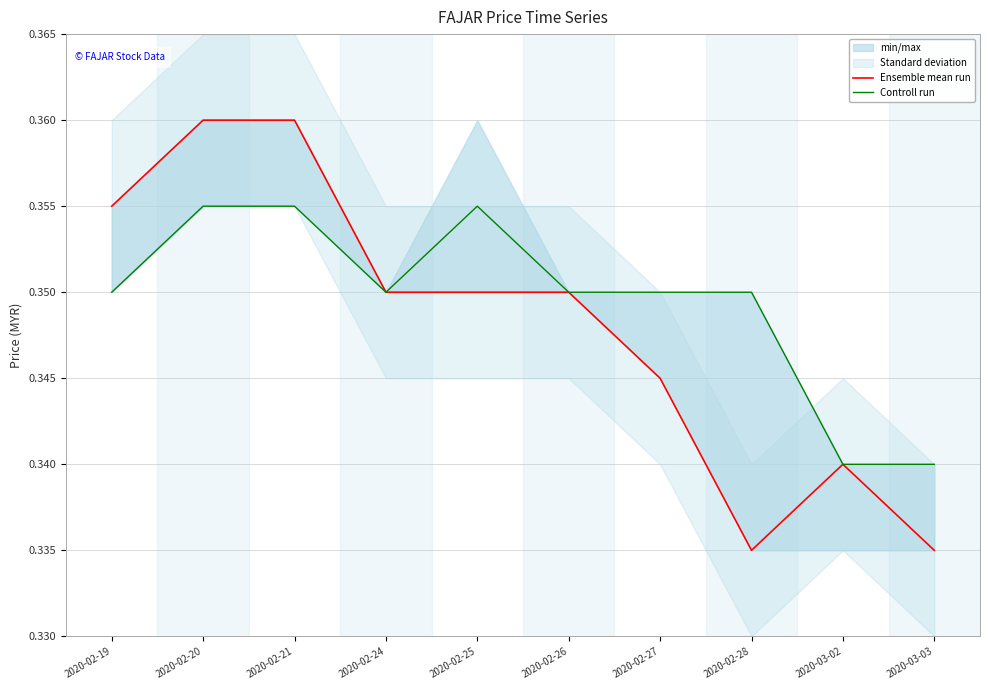

At which category is the sum across all series the highest?

2020-02-20